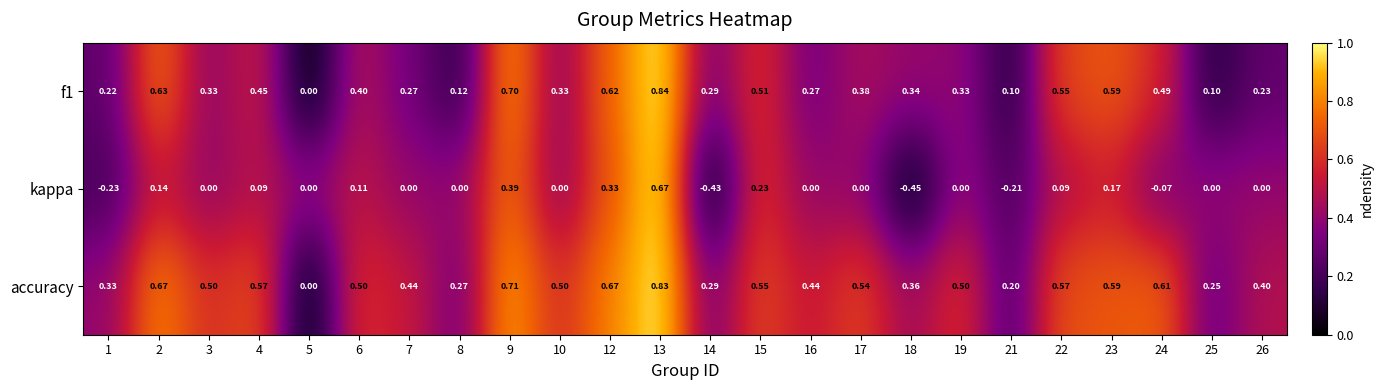

Which series has the widest spread of values?

kappa